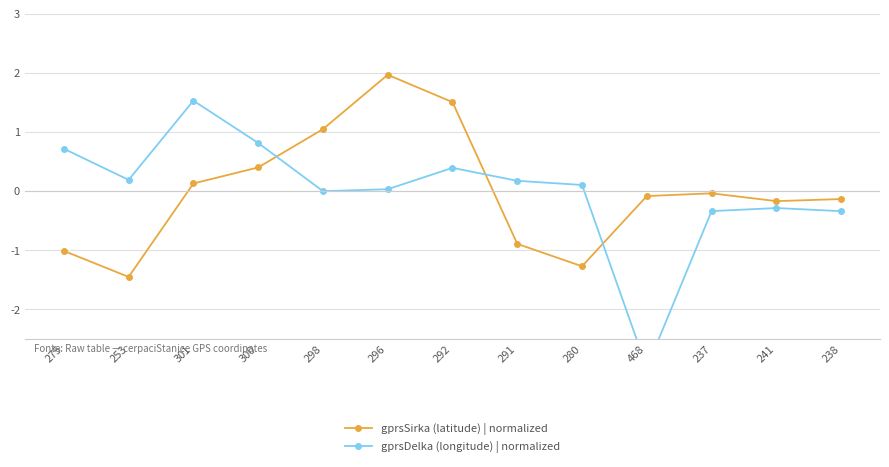

At which label does gprsSirka (latitude) | normalized first exceed 0?

301